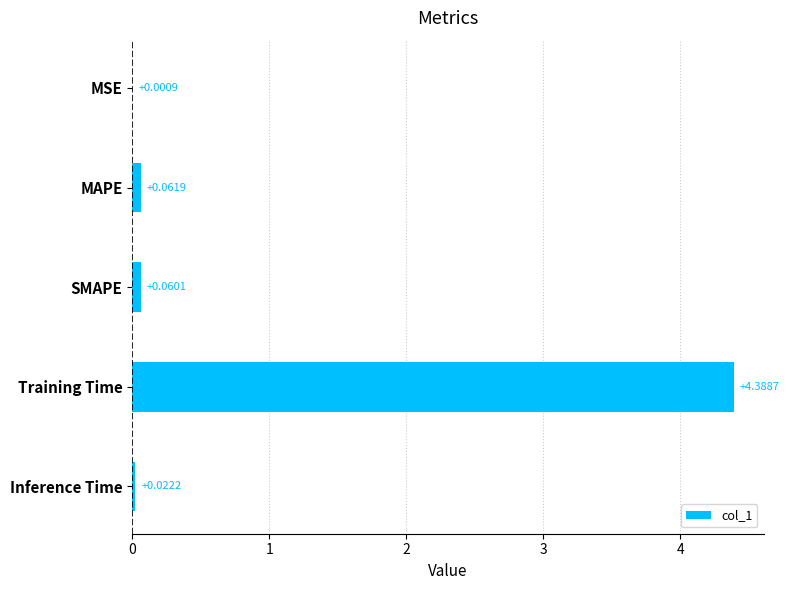

Where is the data nearest to the value 2?

MAPE